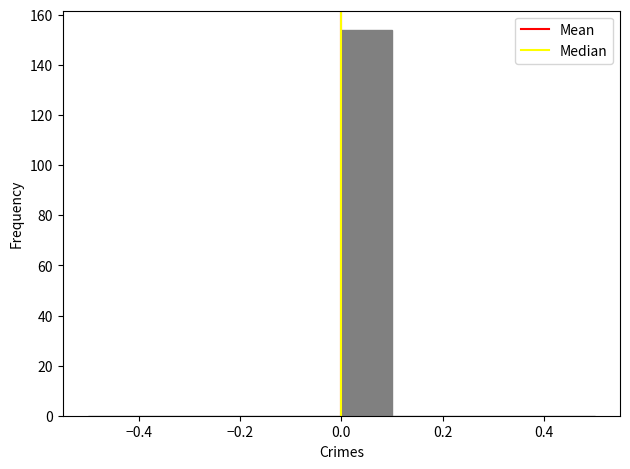

Which range on the x-axis has the tallest bar?

0.0 to 0.1